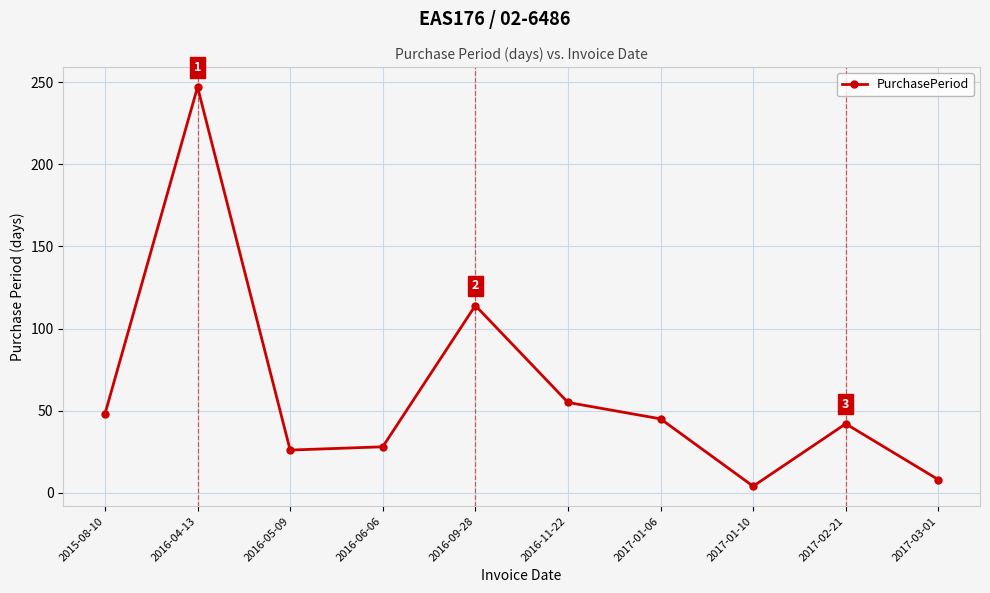

Between 2017-02-21 and 2017-01-10, which is larger?

2017-02-21